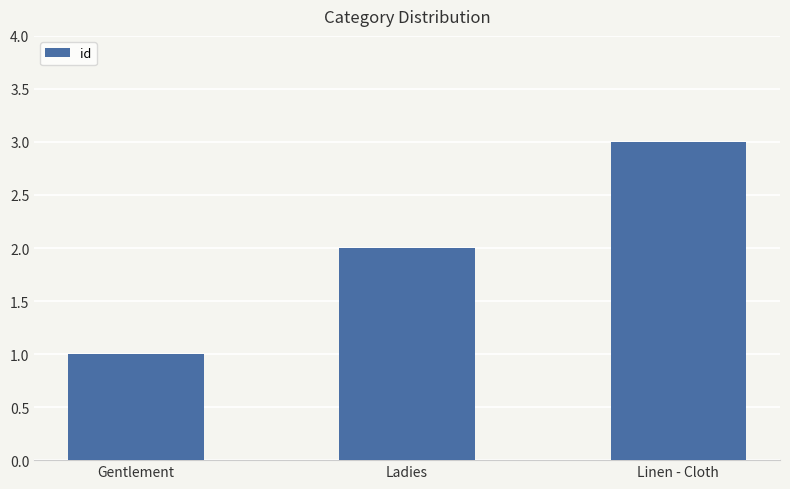

List the labels in order of value, smallest first.

Gentlement, Ladies, Linen - Cloth